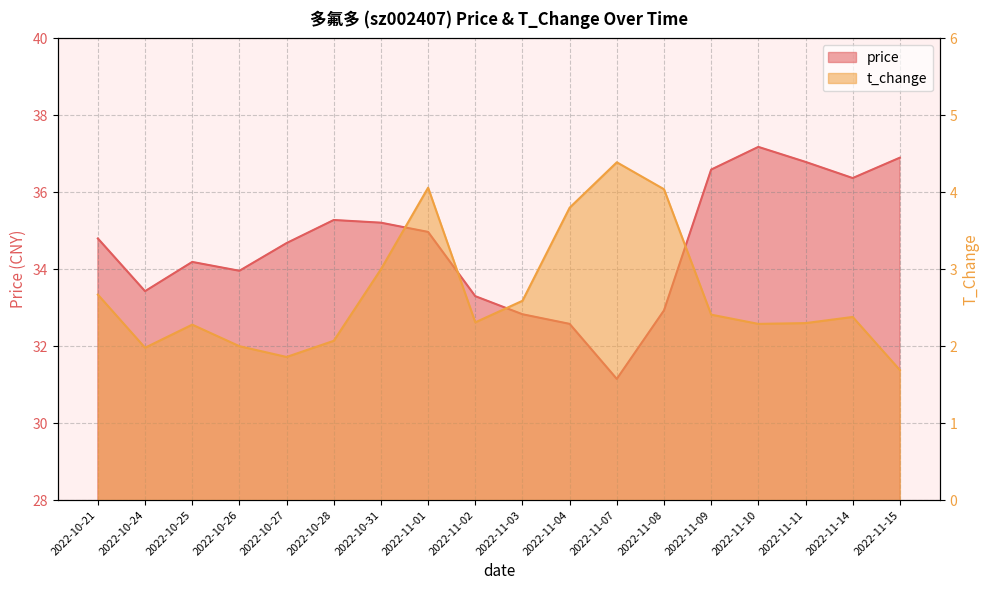

List the series in order of their peak value, highest first.

price, t_change